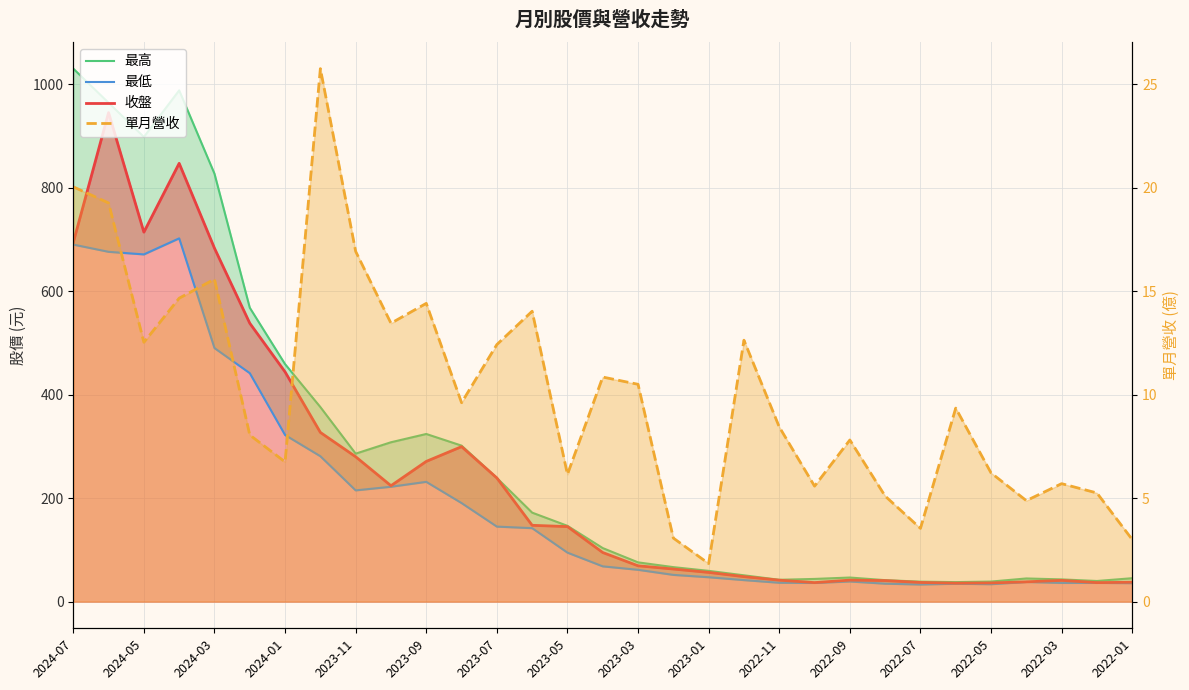

What is the sum of all 最高 values?

8706.0